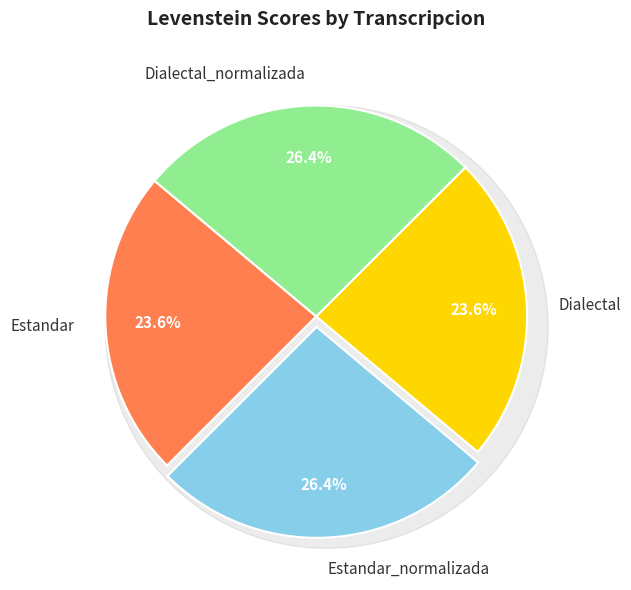

Rank the categories by value from highest to lowest.

Estandar_normalizada, Dialectal_normalizada, Estandar, Dialectal